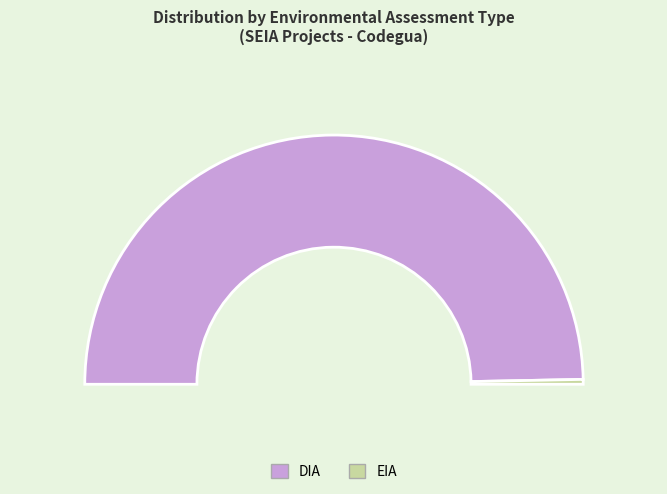

What is the smallest slice in the pie chart?

EIA